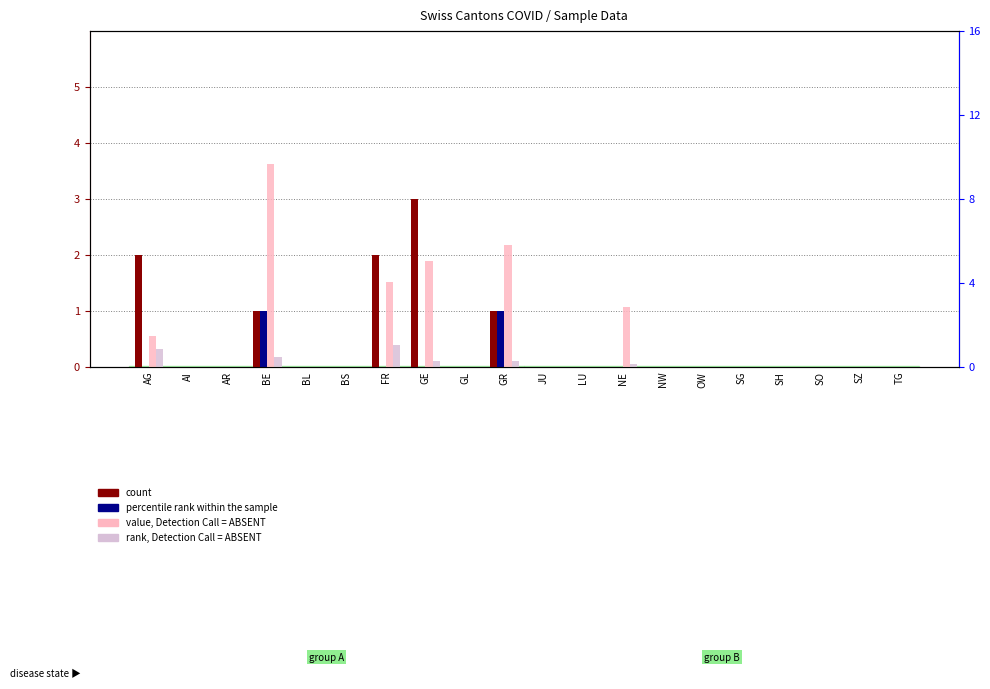

Does the chart contain stacked bars?

No